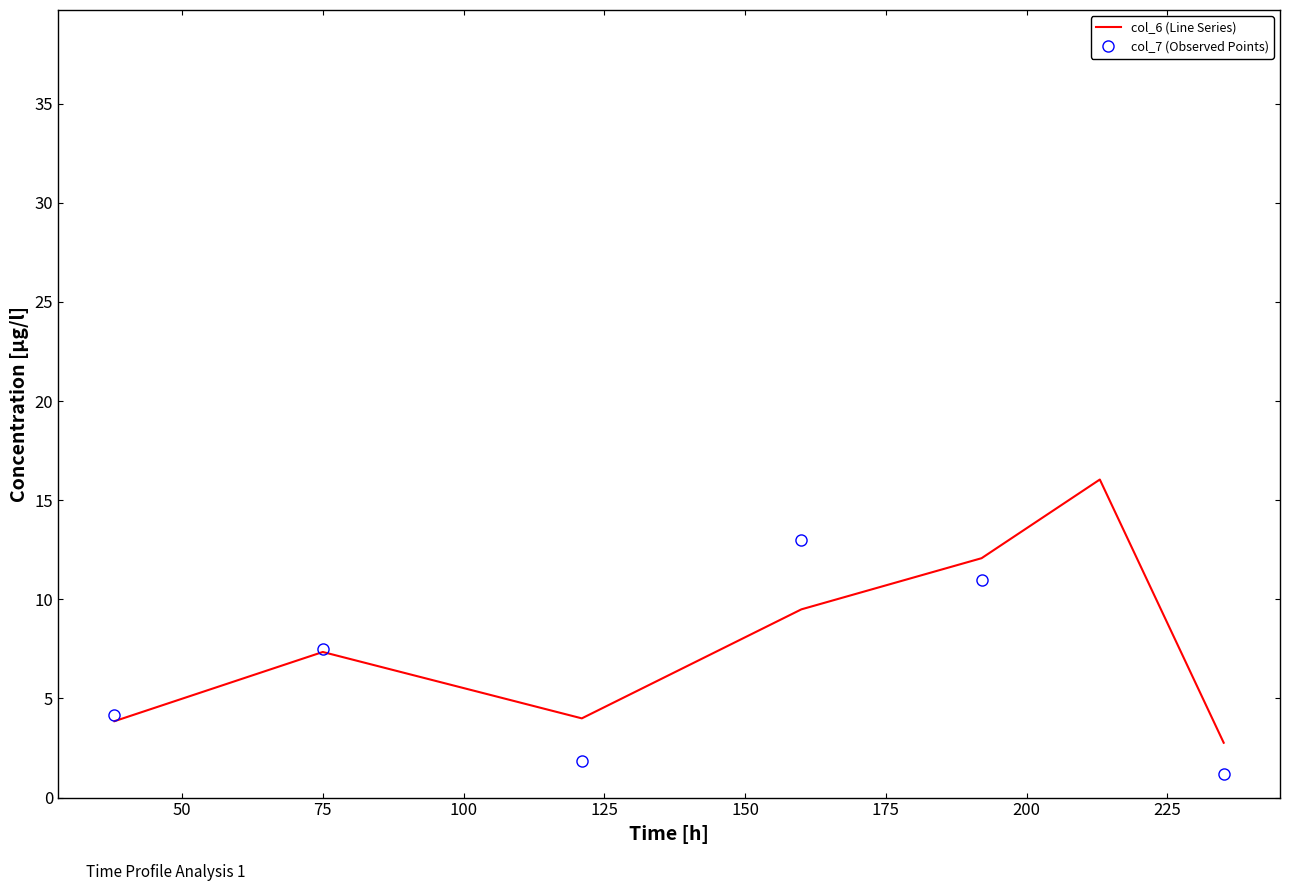

What is the lowest value of the col_7 (Observed Points) series?

1.2